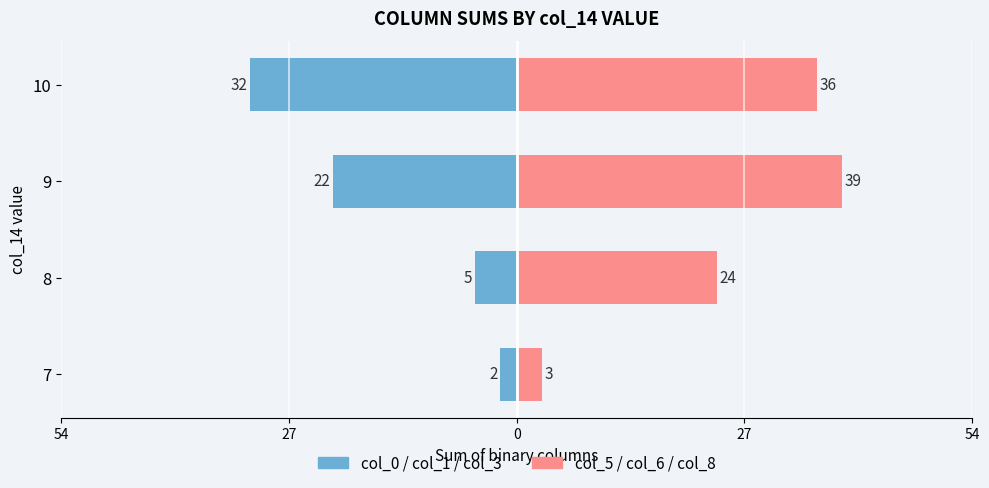

What is the value of the col_5/col_6/col_8 (right) bar at the 3rd from the left?

39